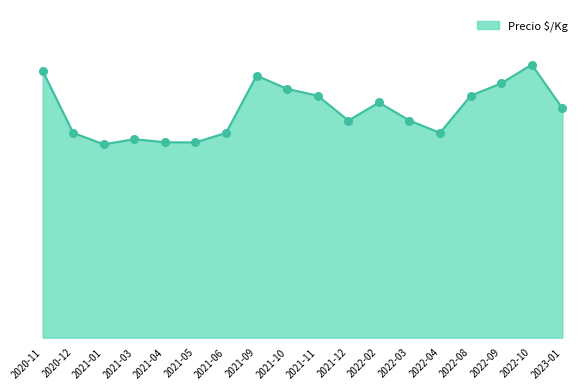

What is the change in value from 2022-02 to 2022-04?

-175